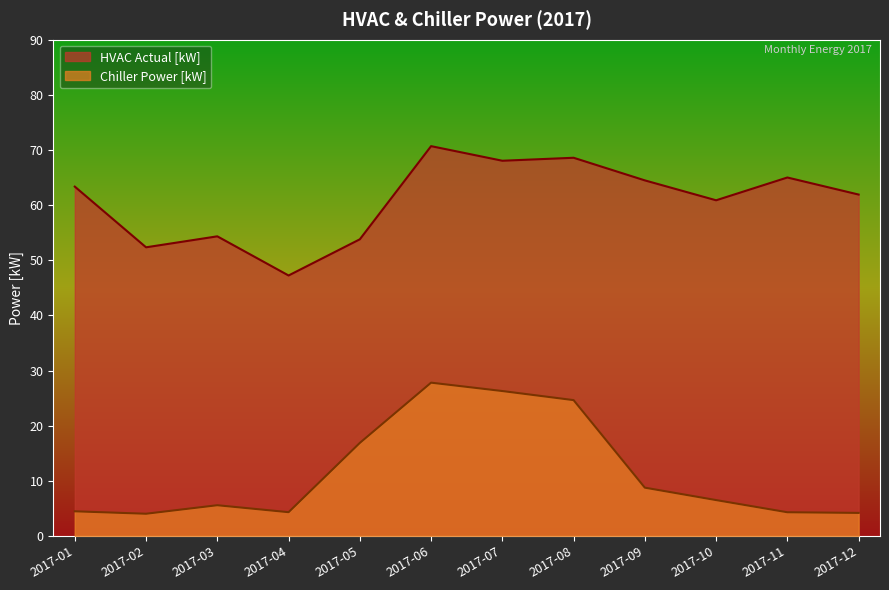

Rank the series by their maximum value, from highest to lowest.

HVAC Actual [kW], Chiller Power [kW]